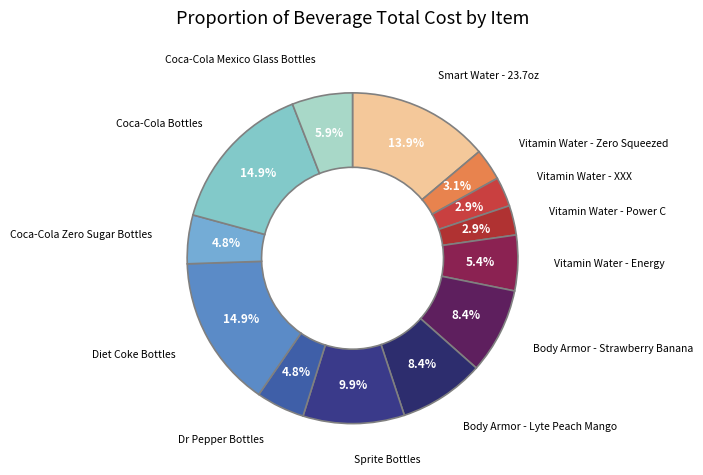

Between Coca-Cola Bottles and Vitamin Water - Energy, which is larger?

Coca-Cola Bottles